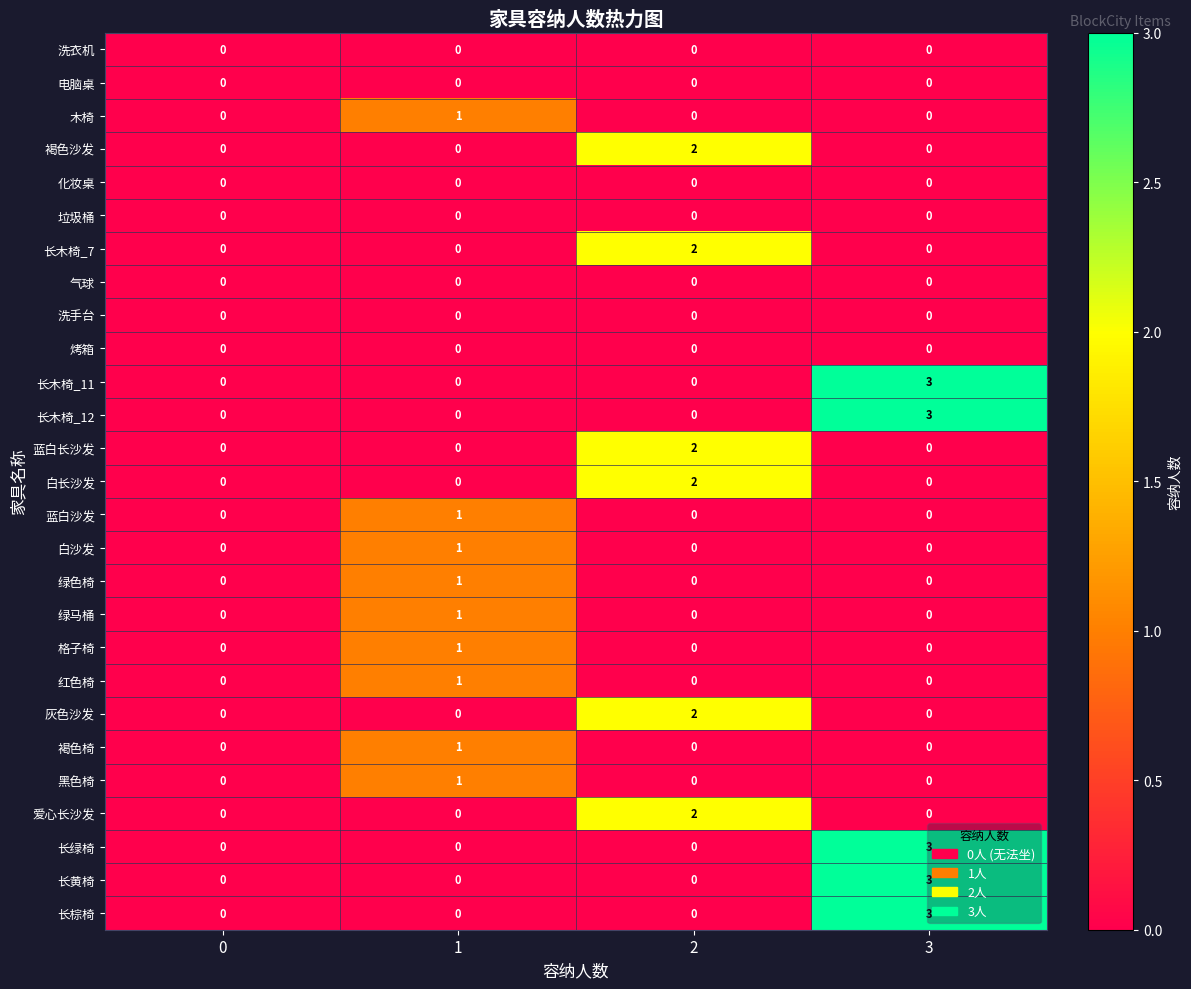

At which category is the sum across all series the highest?

3